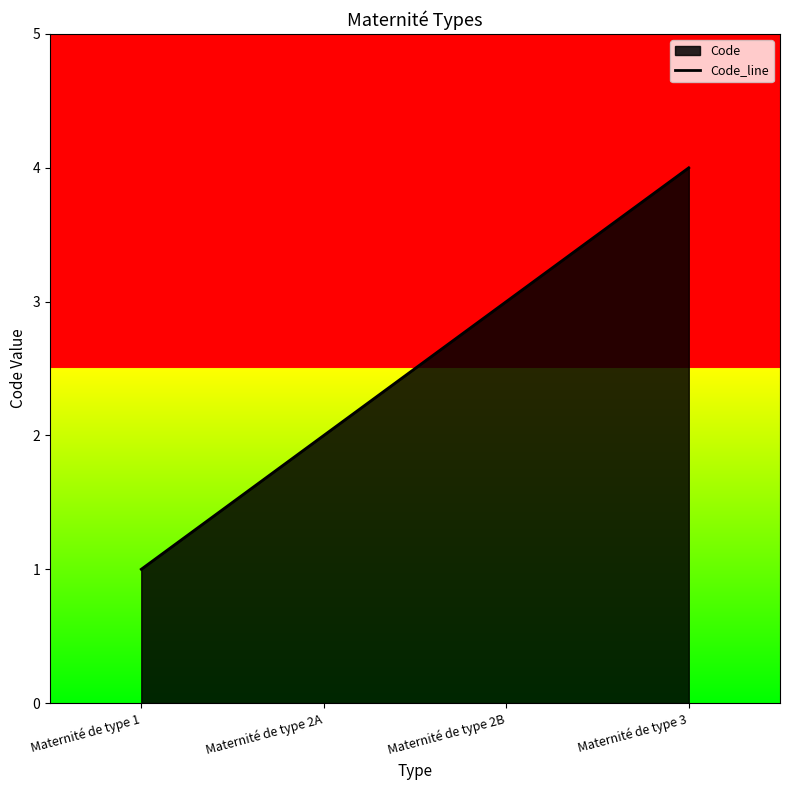

What is the change in value from Maternité de type 2A to Maternité de type 2B?

+1